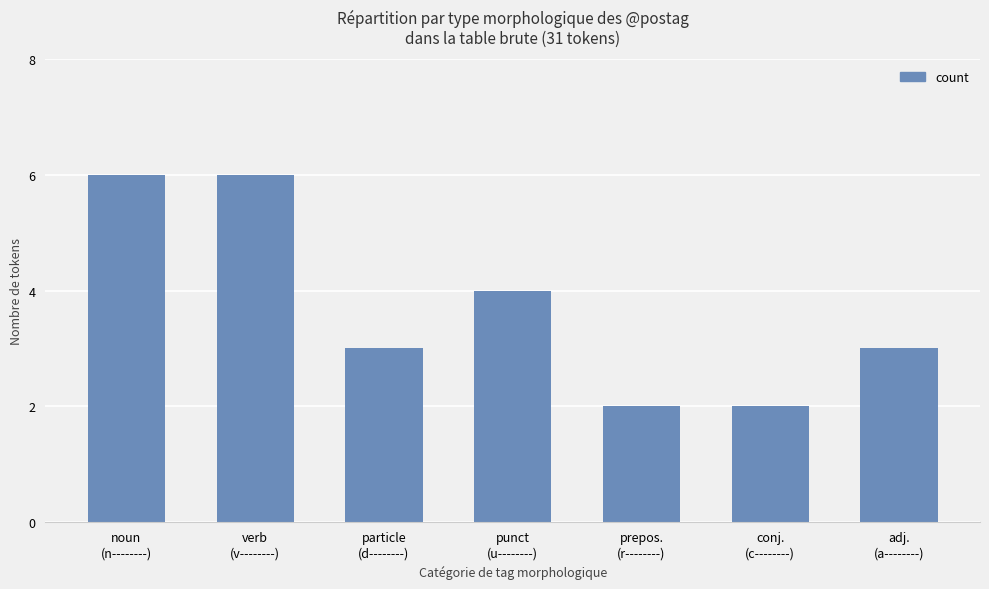

What is the ratio of the value at prepos.
(r--------) to the value at particle
(d--------)?

0.7